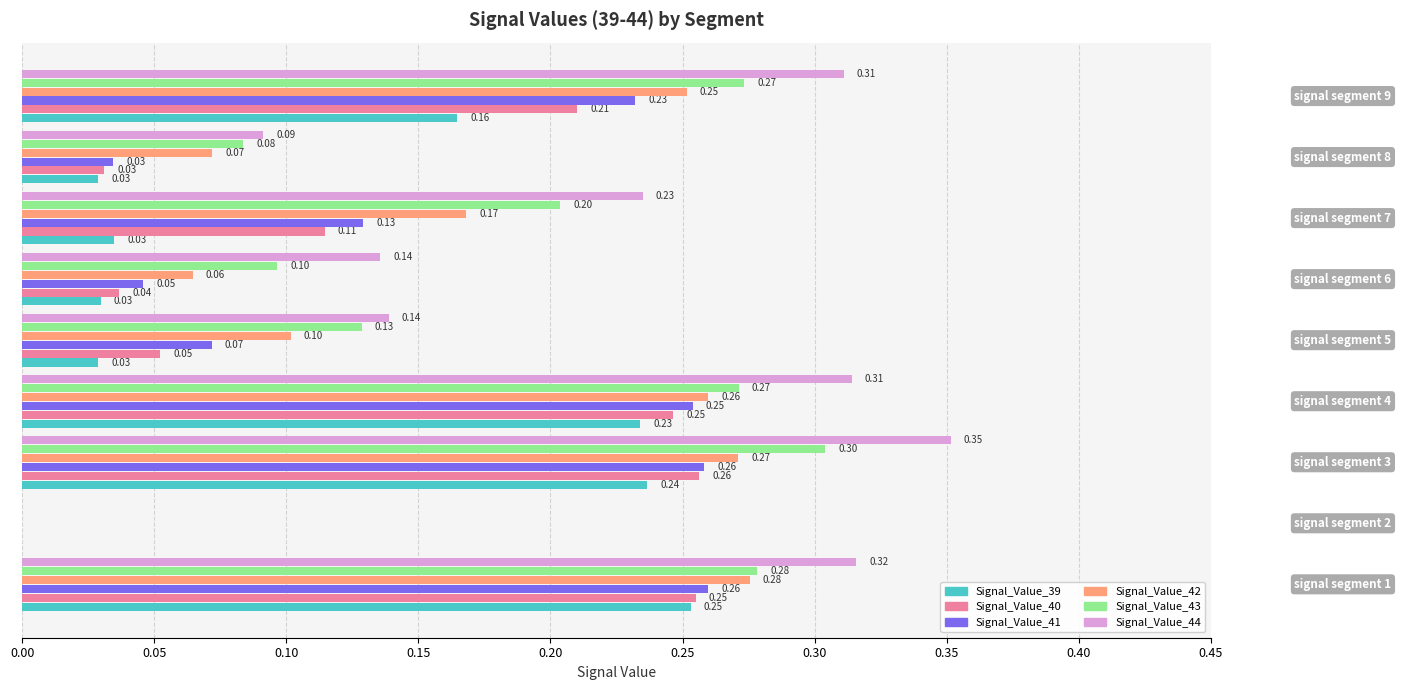

How many data points in Signal_Value_43 are above 0?

8